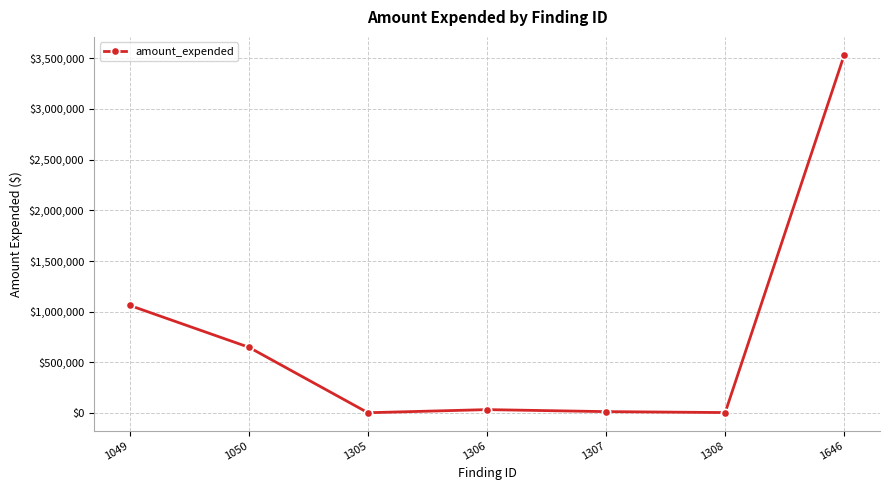

What is the sum of the values at 1307 and 1050?

665418